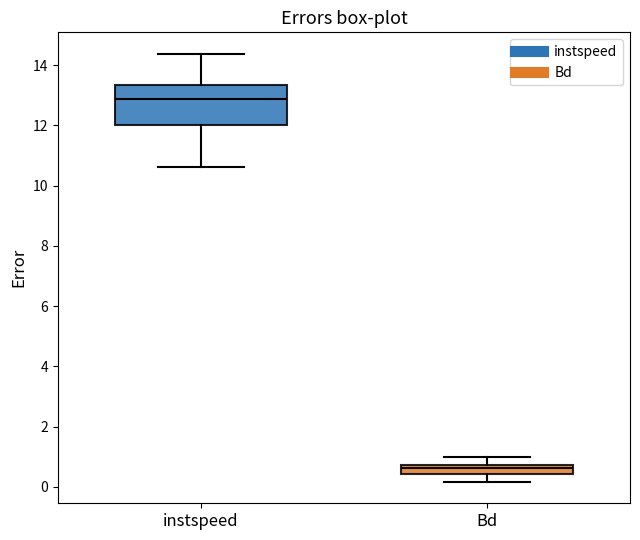

Reading left to right, transcribe this box plot: for each box, give where its median line is, the range the box spans, and where its two whiskers end, as read against the y-axis. The values are not printed on the chart, so give them approximately, as read against the axis.

instspeed: median 12.8, box 12.0 to 13.4, whiskers 10.6 to 14.4
Bd: median 0.6, box 0.4 to 0.8, whiskers 0.2 to 1.0